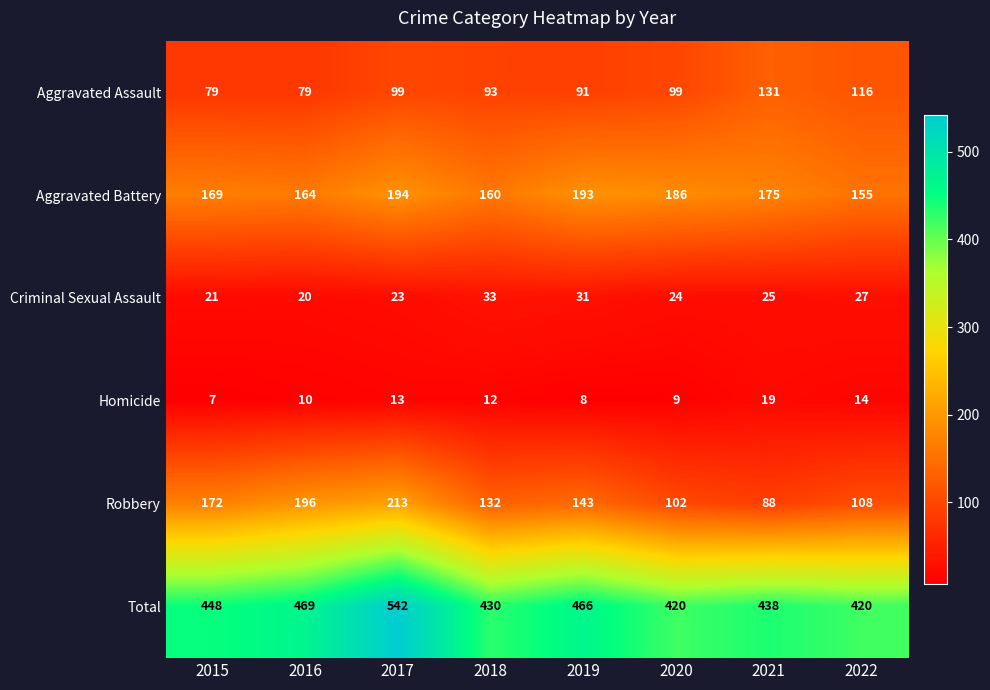

What is the total value across all series at 2021?

876